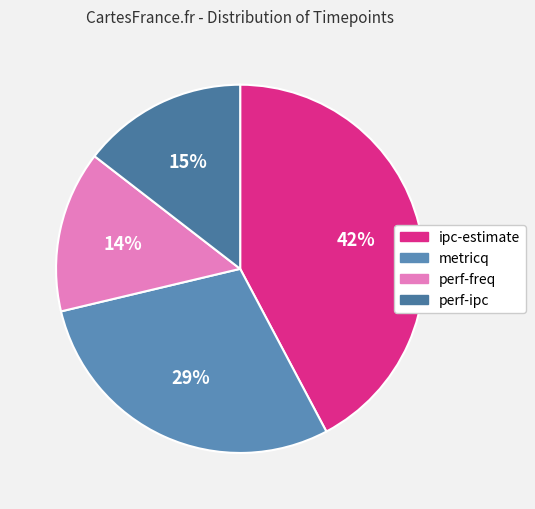

Approximately how many times larger is the value at ipc-estimate compared to perf-freq?

3.0